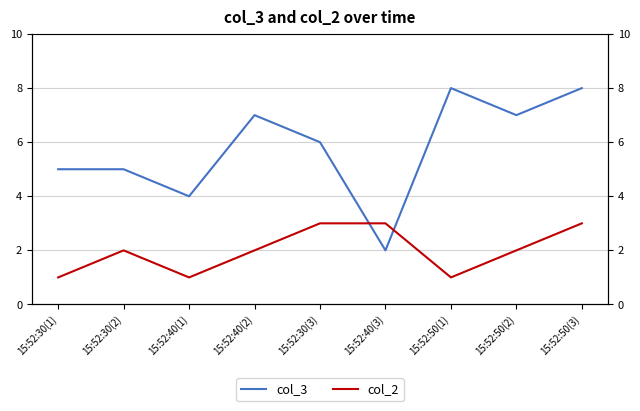

In col_2, how many points are higher than both neighbors (excluding endpoints)?

1